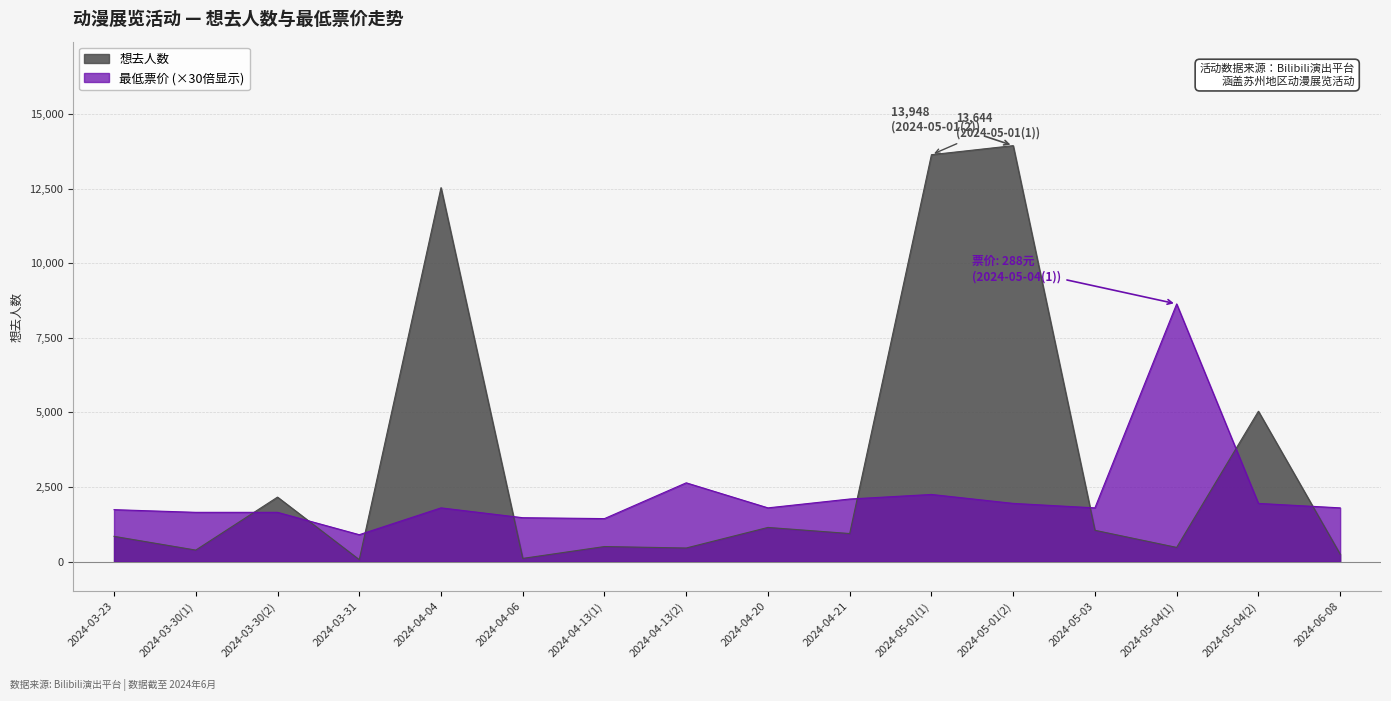

At which label does 最低票价 reach its peak?

2024-05-04(1)